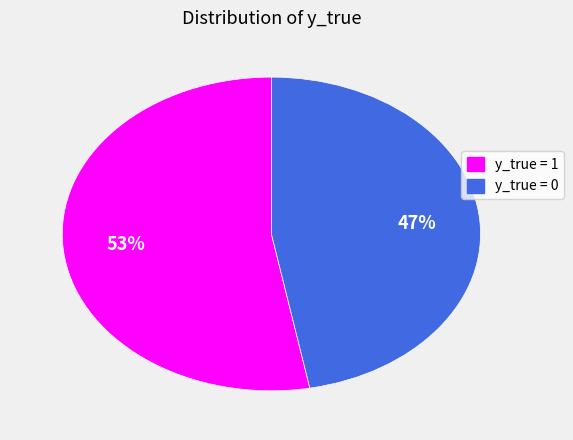

Is there a majority slice in this chart?

Yes